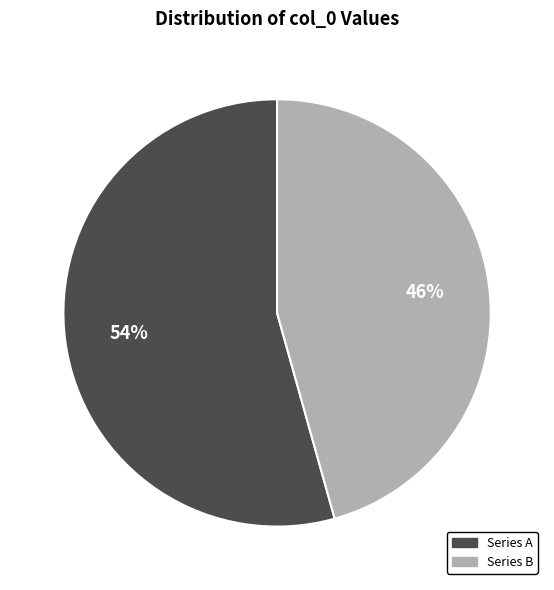

The Series A slice represents 48% of the pie. True or false?

False